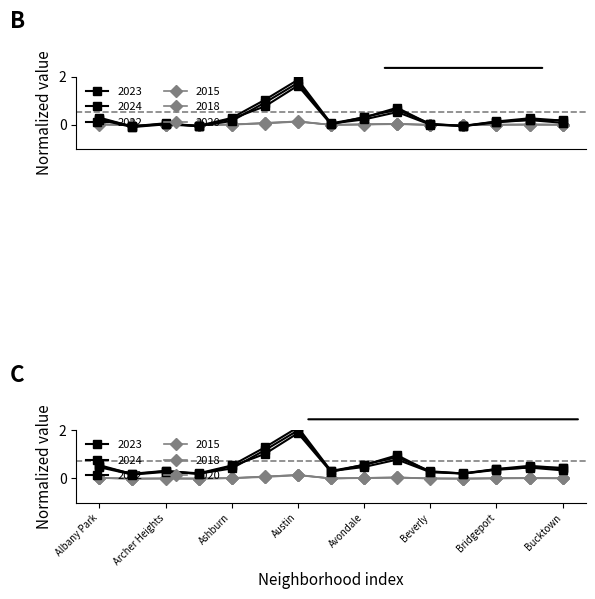

How many values in the 2020 series are below 0?

5